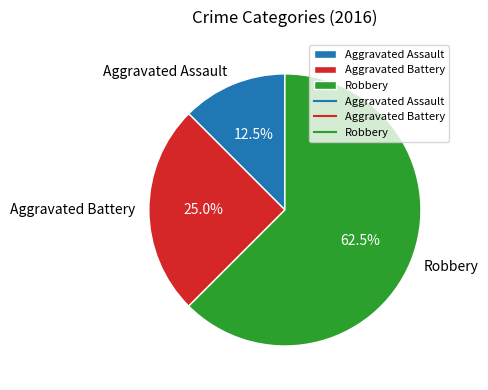

Is there a majority slice in this chart?

Yes